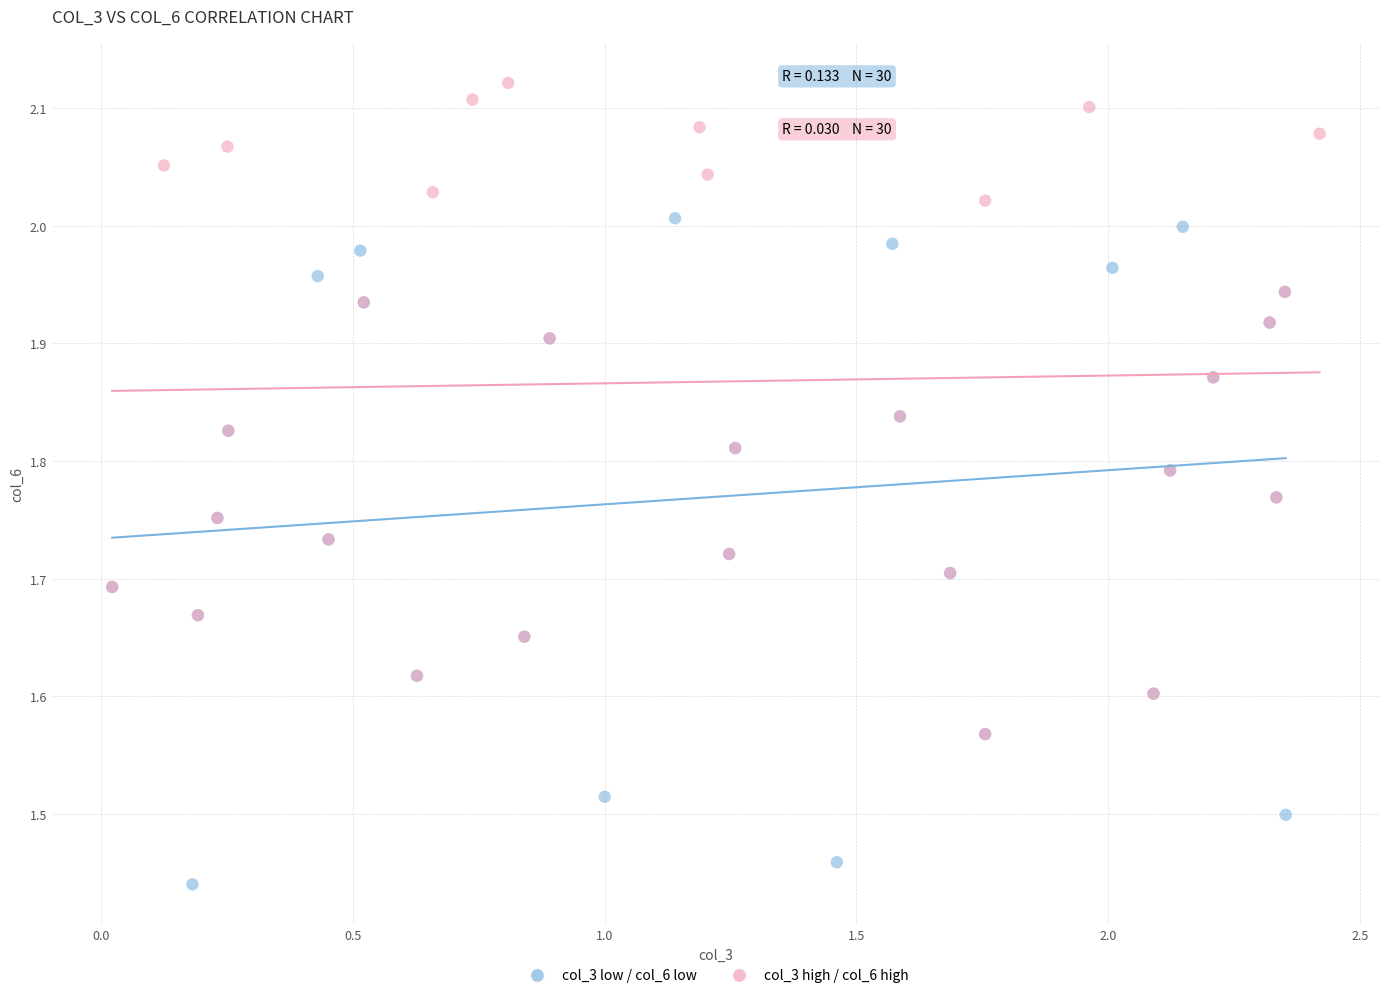

Which series reaches the maximum Y coordinate?

col_3 high / col_6 high